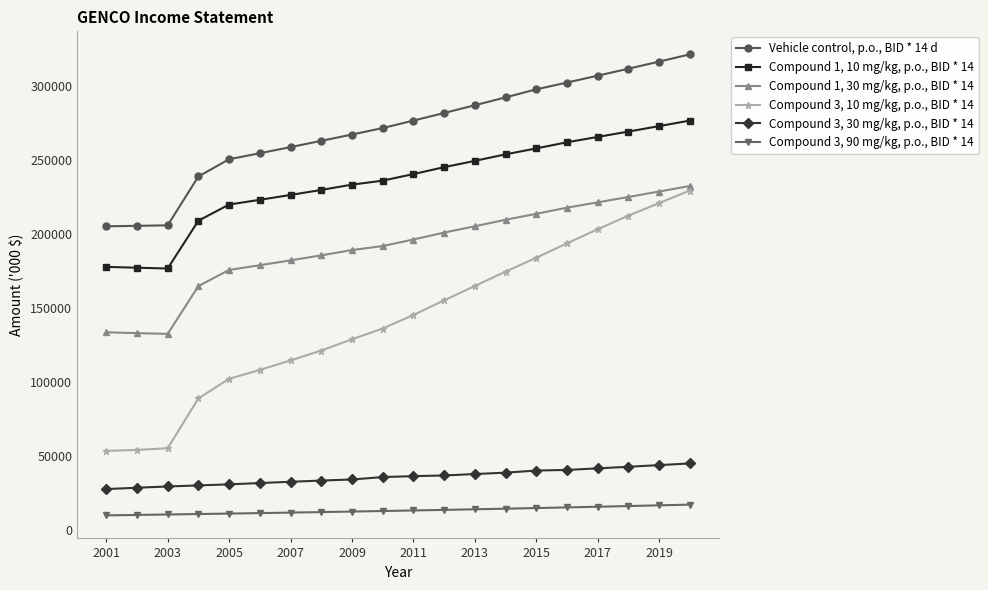

How many distinct data groups are displayed?

6